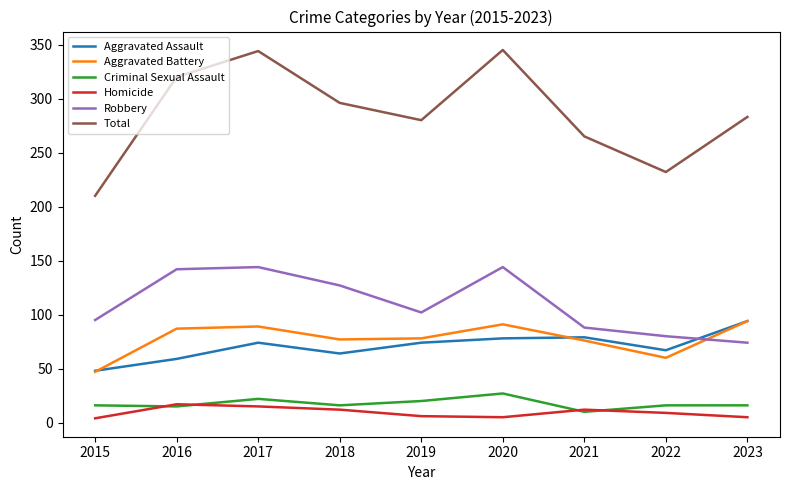

At 2018, list the series in order from smallest to largest.

Homicide, Criminal Sexual Assault, Aggravated Assault, Aggravated Battery, Robbery, Total